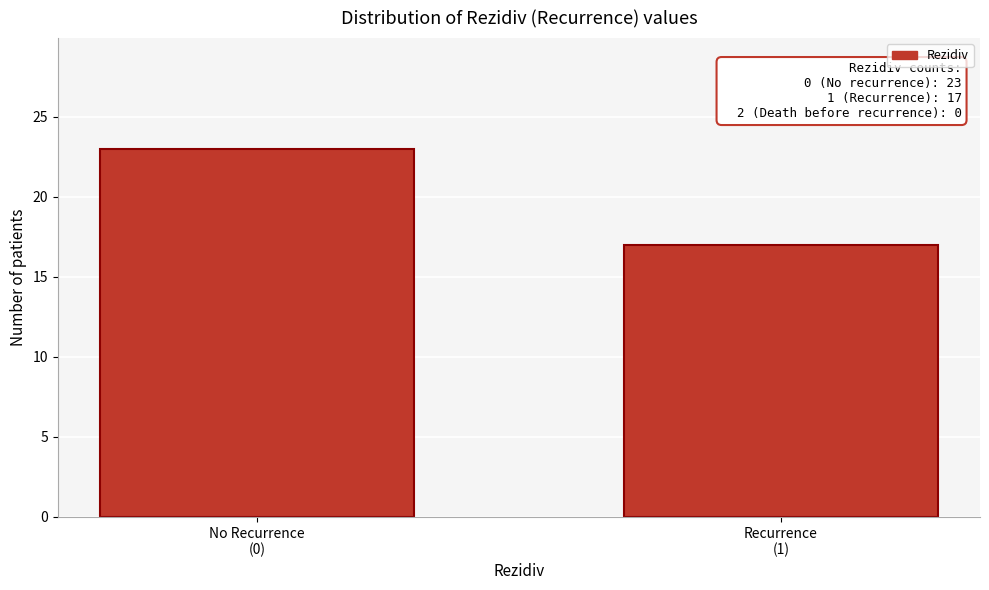

Reading left to right, list all the values displayed in this chart.

23	17